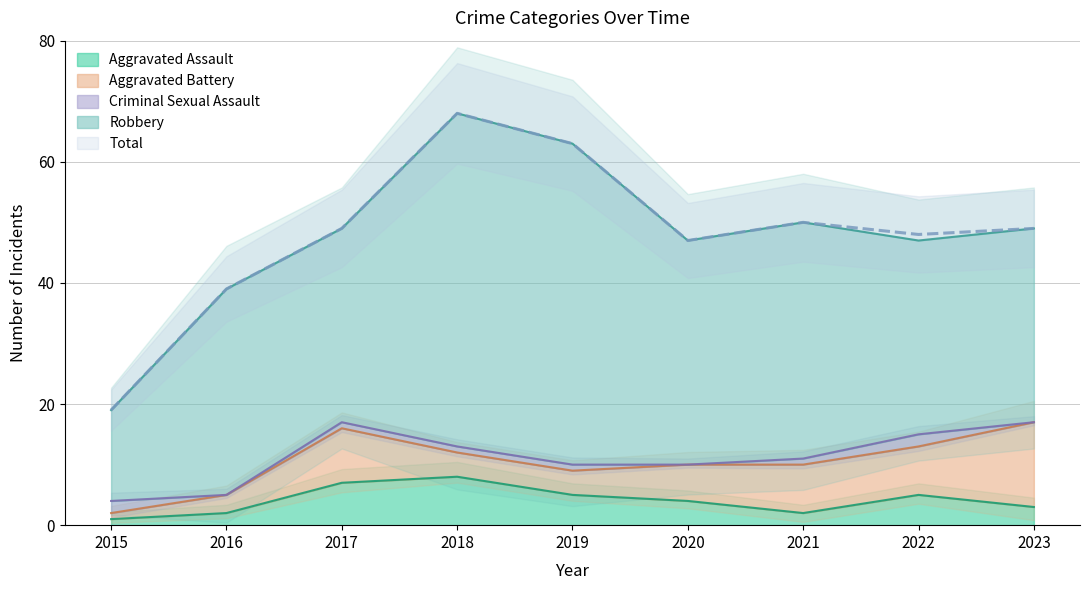

In Total, how many points are higher than both neighbors (excluding endpoints)?

2